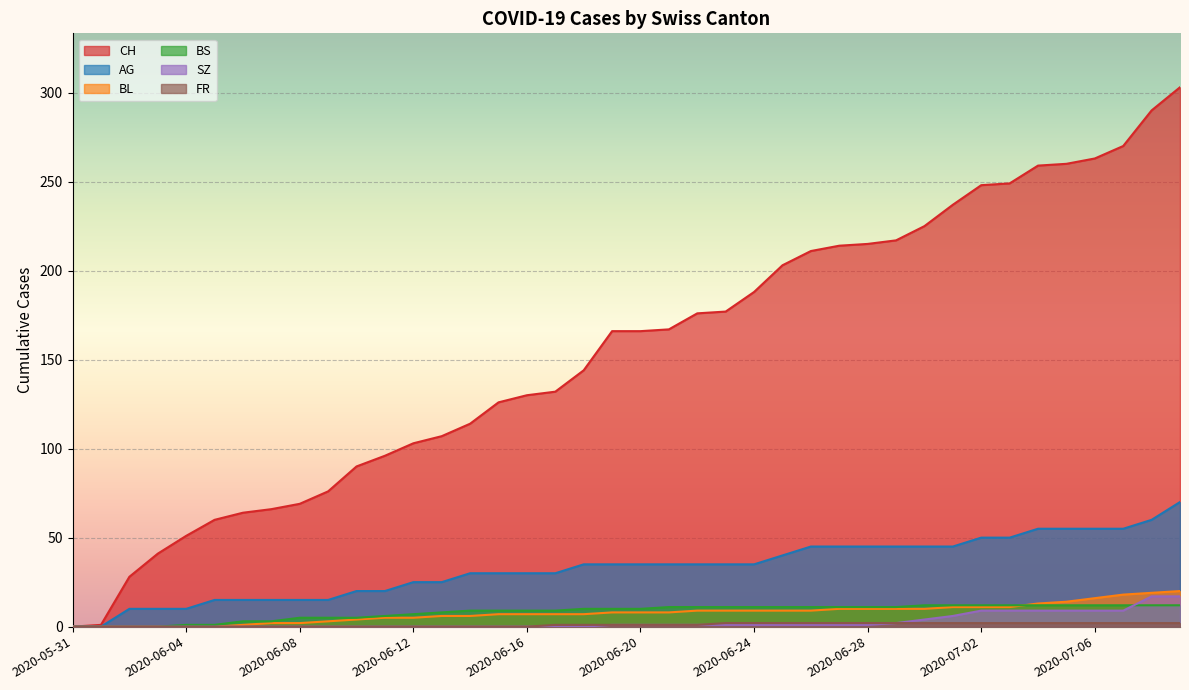

The value of AG at 2020-06-21 is 63. True or false?

False